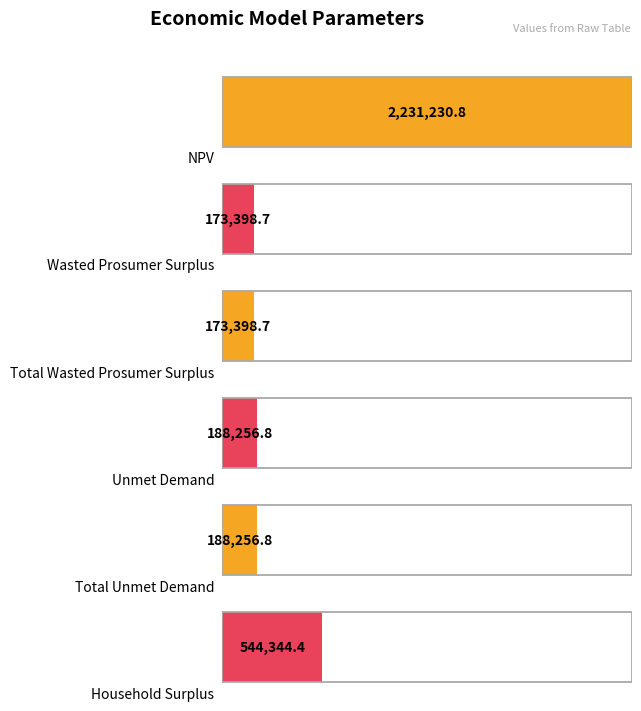

What is the change in value from Total Unmet Demand to Household Surplus?

+356087.6